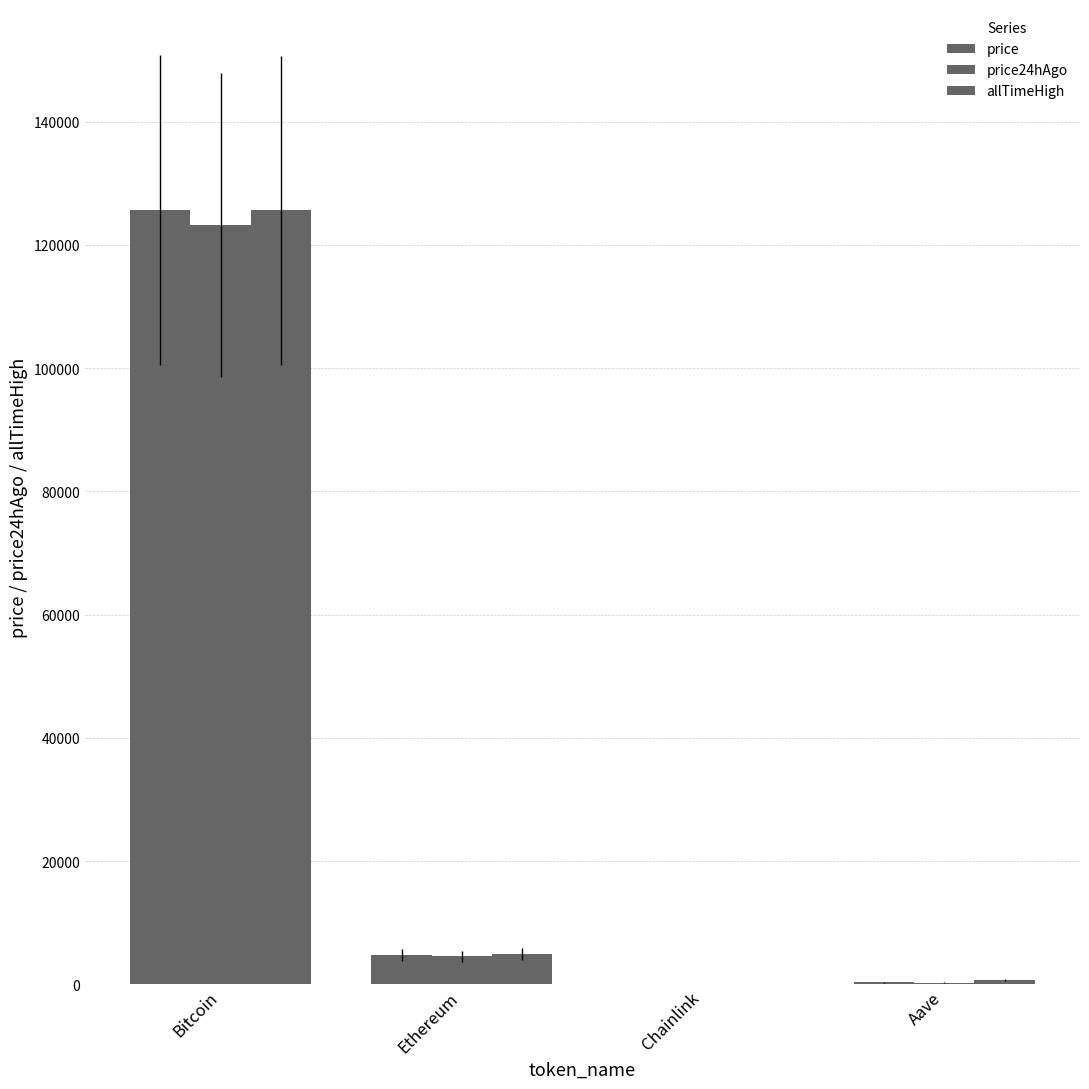

Is it true that price24hAgo equals 420.7 at Aave?

False